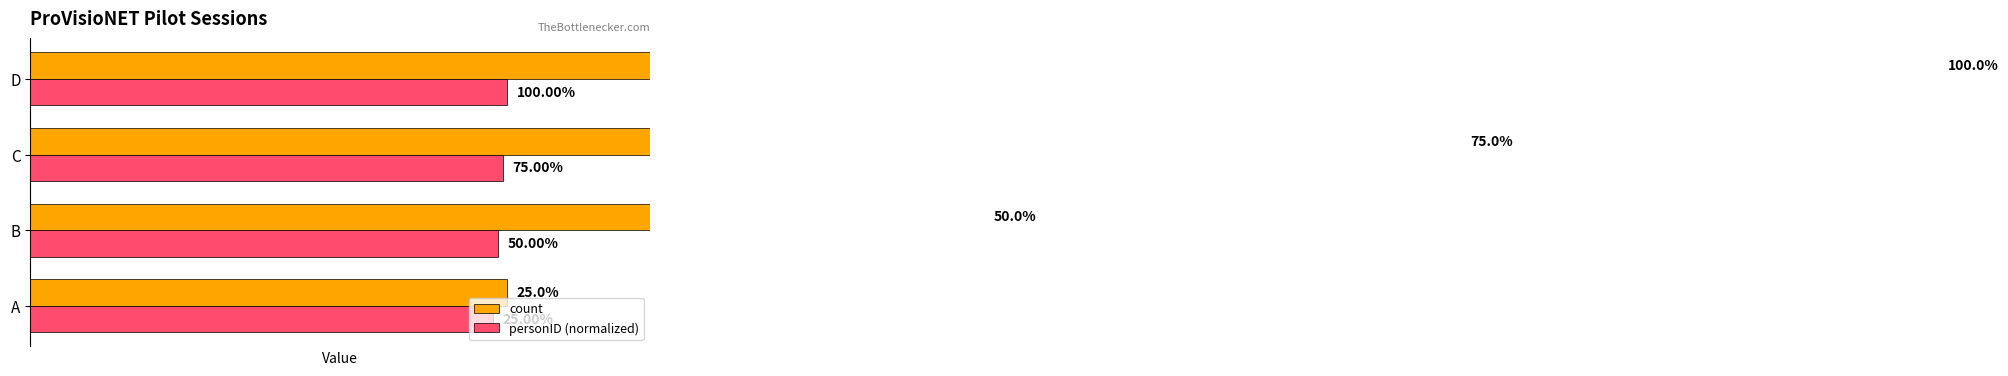

Which series has the largest total across all categories?

count